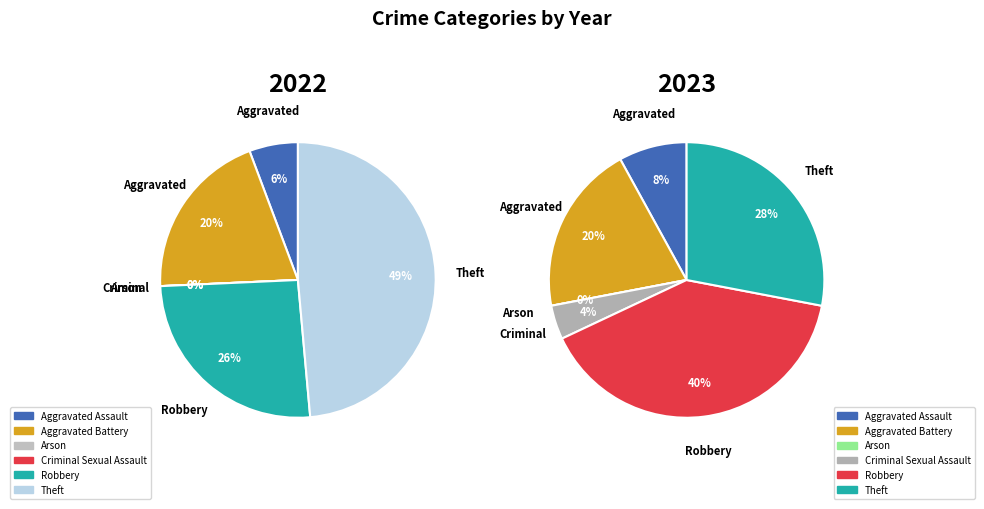

Does any single category account for the majority?

No